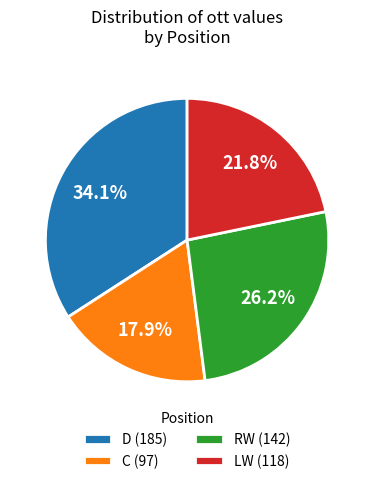

What percentage is NOT represented by RW (142)?

73.8%